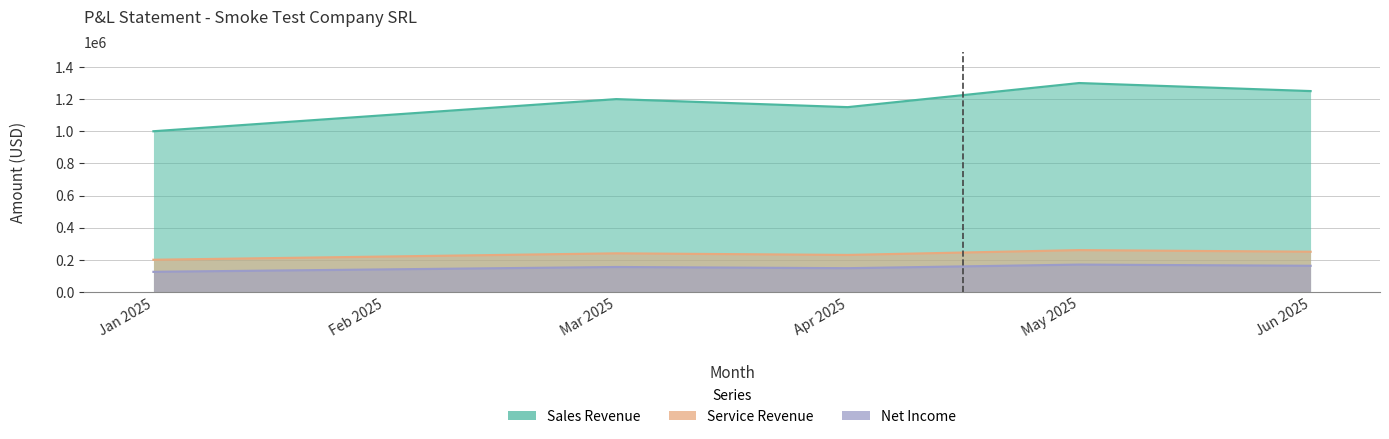

True or false: Service Revenue and Net Income intersect in this chart.

False